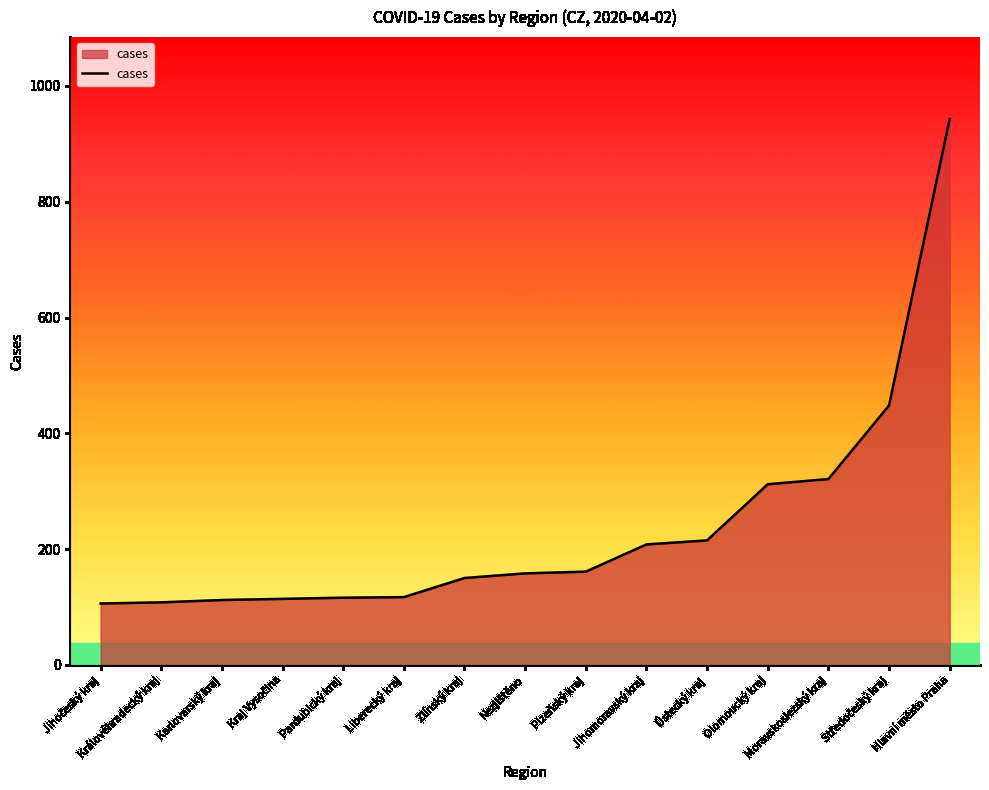

What is the average value?

239